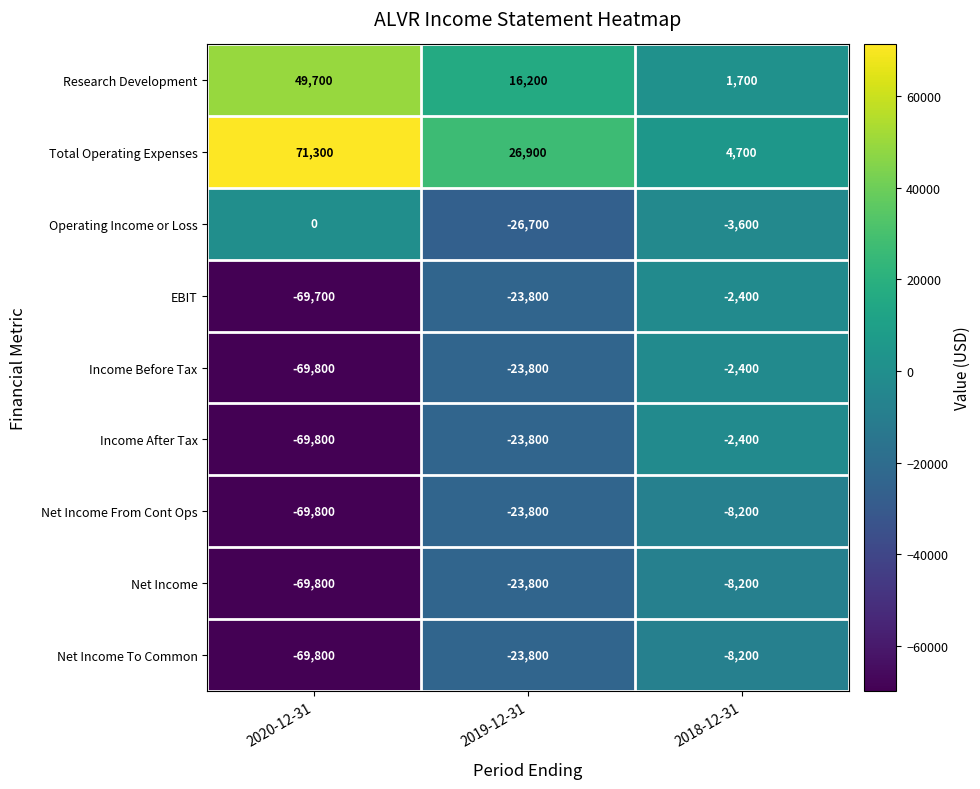

Reading right to left, what are all the values shown in this chart?

Research Development: 1700	16200	49700
Total Operating Expenses: 4700	26900	71300
Operating Income or Loss: -3600	-26700	0
EBIT: -2400	-23800	-69700
Income Before Tax: -2400	-23800	-69800
Income After Tax: -2400	-23800	-69800
Net Income From Cont Ops: -8200	-23800	-69800
Net Income: -8200	-23800	-69800
Net Income To Common: -8200	-23800	-69800